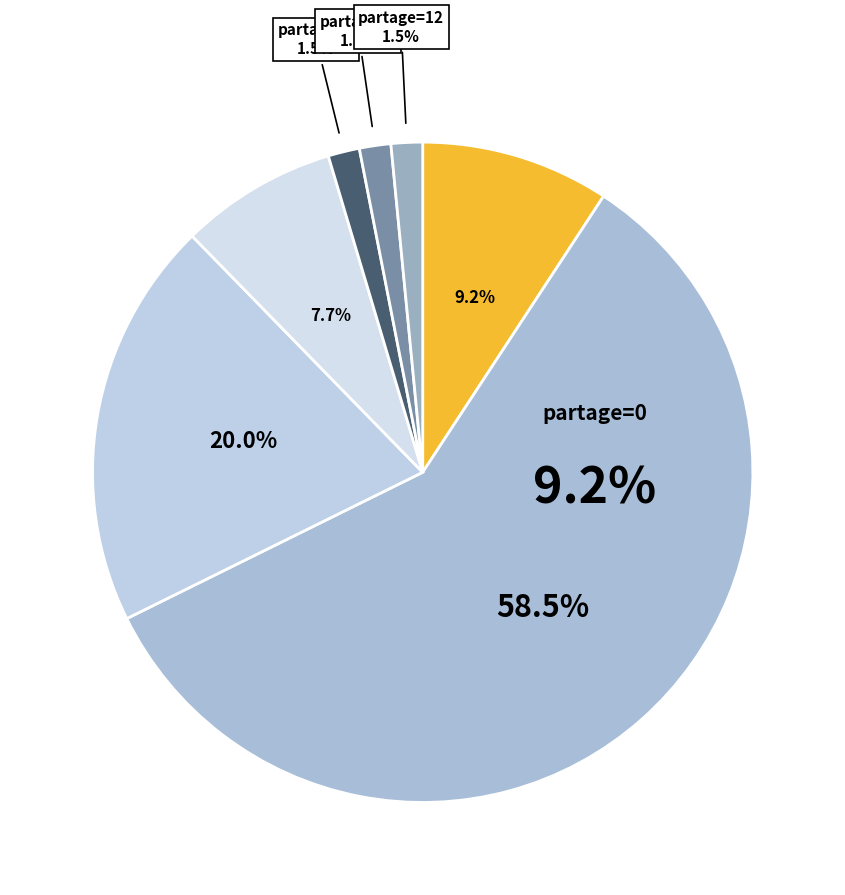

Which has a higher value, 6 or 4?

6